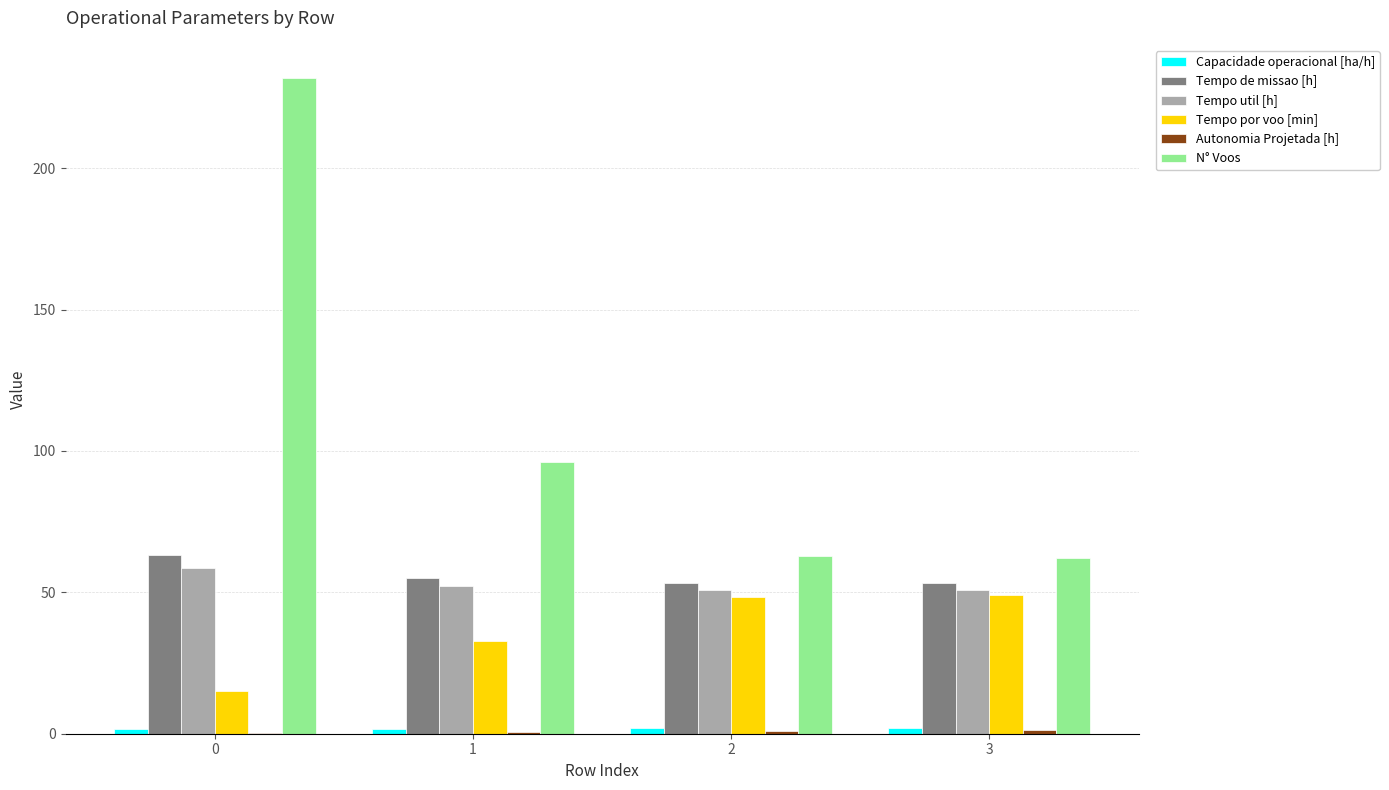

Does the chart contain stacked bars?

No